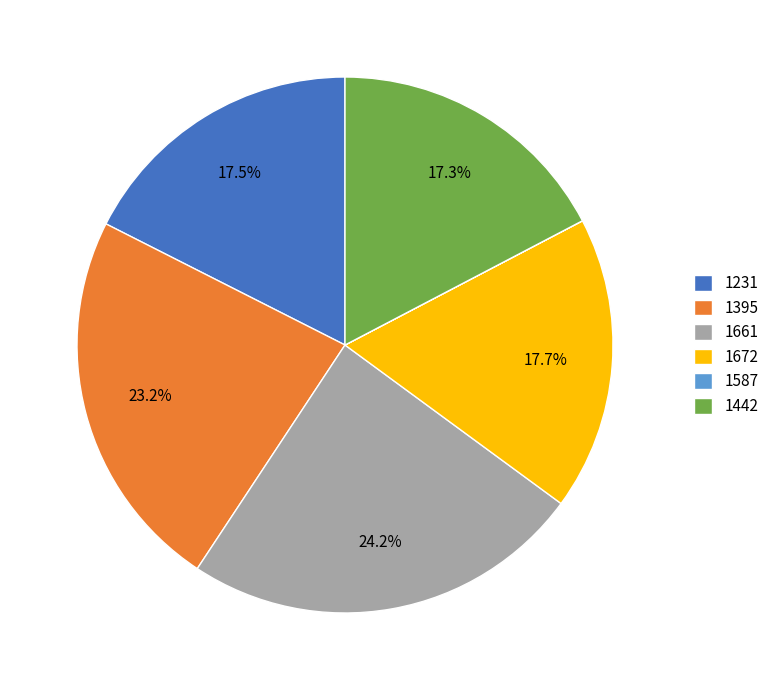

Does 1661 represent more than half of the total?

No